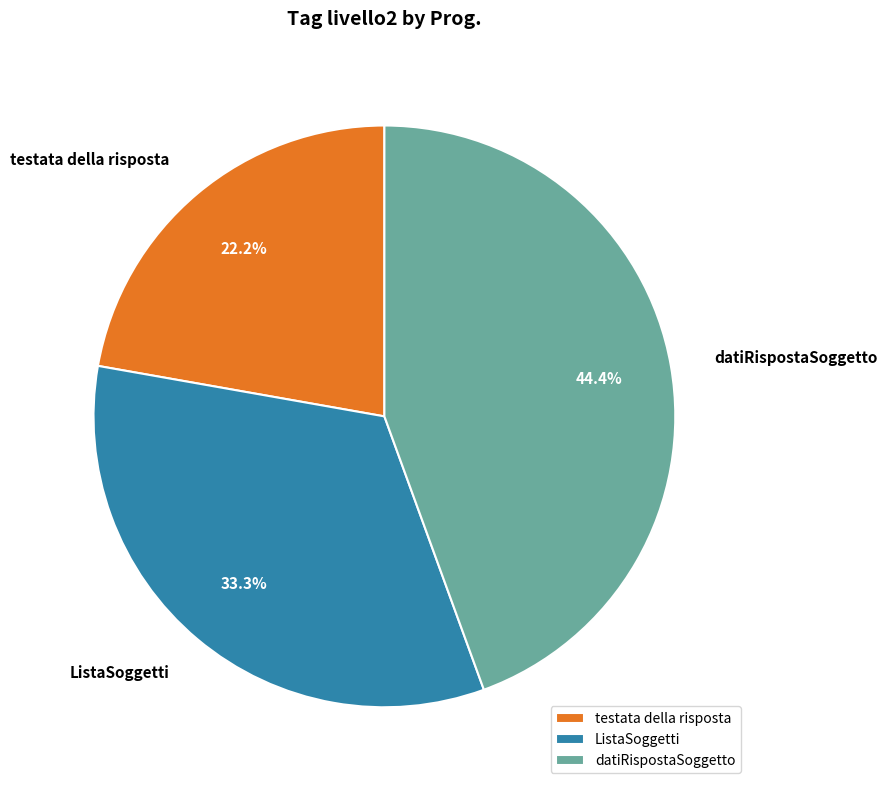

Is it true that testata della risposta is 29% of the pie?

False